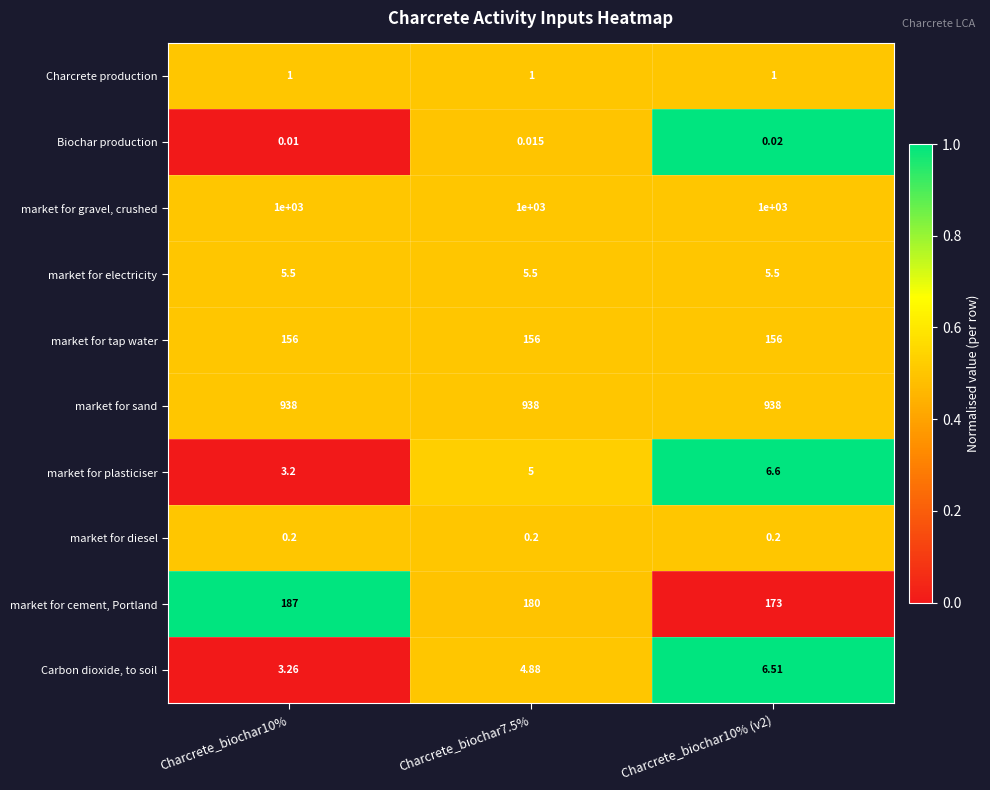

List the series in order of their peak value, lowest first.

Biochar production, market for diesel, Charcrete production, market for electricity, Carbon dioxide, to soil, market for plasticiser, market for tap water, market for cement, Portland, market for sand, market for gravel, crushed